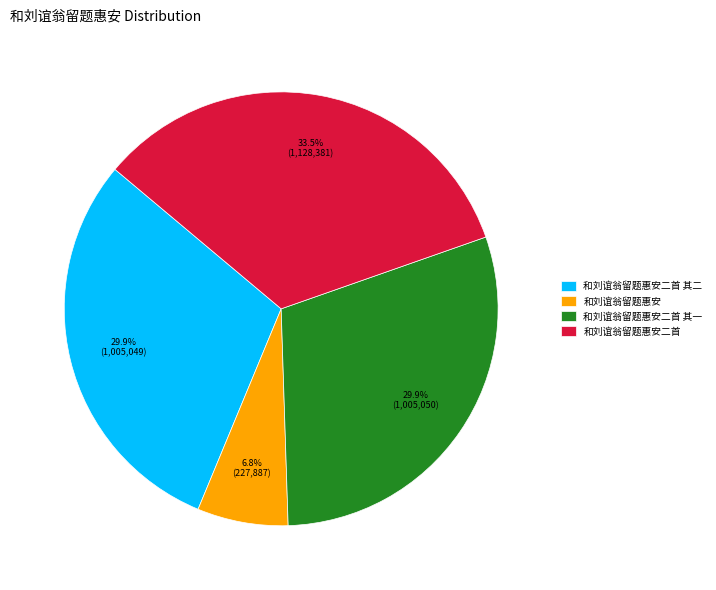

What is the ratio of the value at 和刘谊翁留题惠安二首 to the value at 和刘谊翁留题惠安二首 其二?

1.1